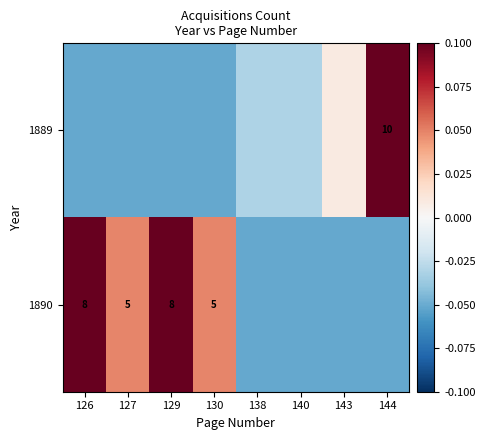

At which label is 1889 closest to 0?

143